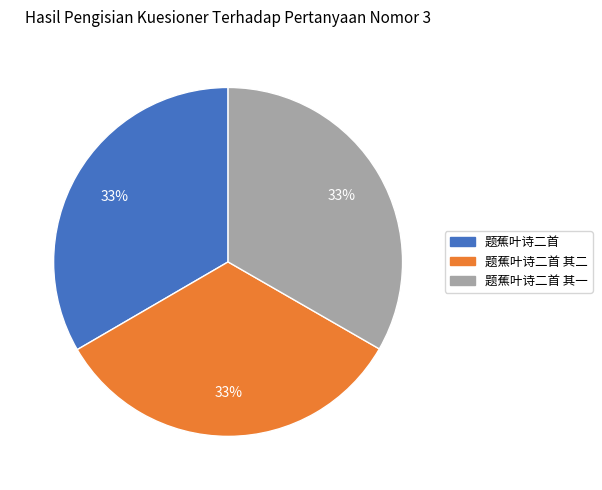

Approximately how many times larger is the value at 题蕉叶诗二首 其二 compared to 题蕉叶诗二首?

1.0